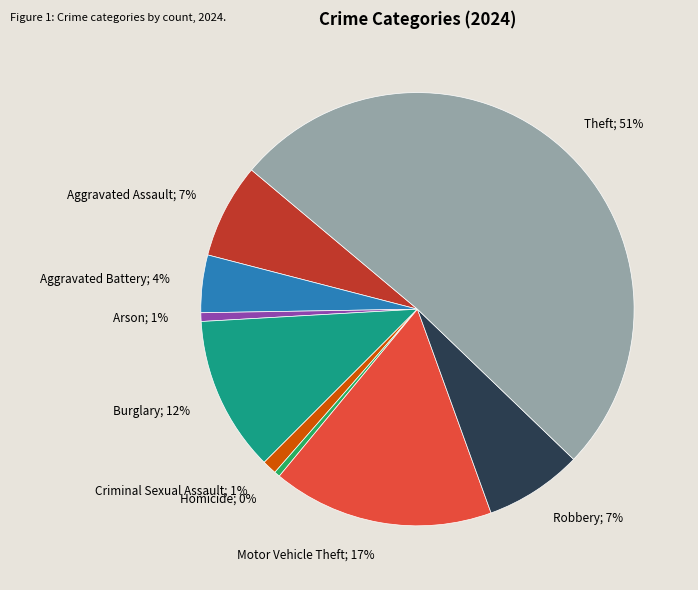

To the nearest percent, what is the difference between the largest and smallest slice percentages?

51%